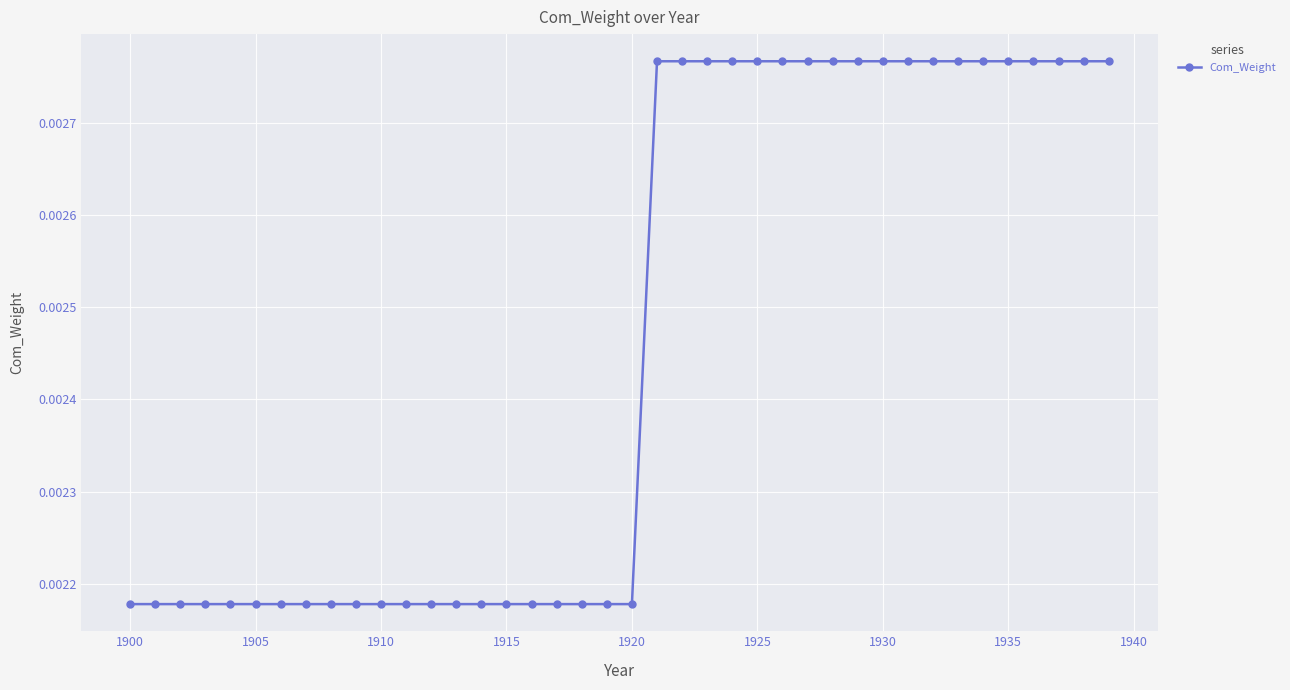

How many values are between 0 and 1?

40